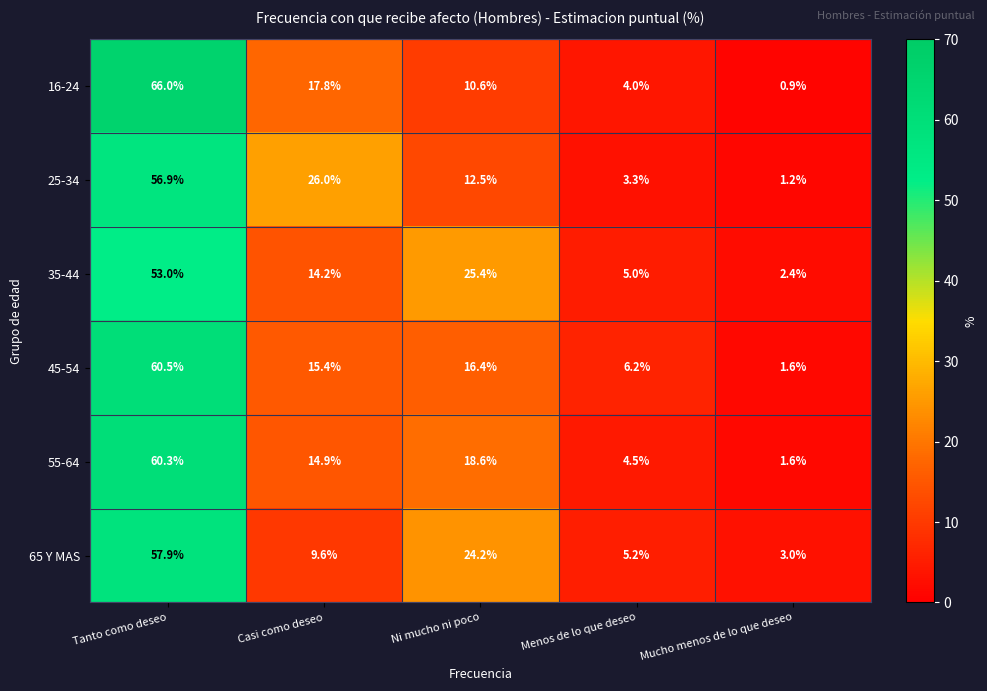

What is the difference between the highest and lowest values at Casi como deseo?

16.4